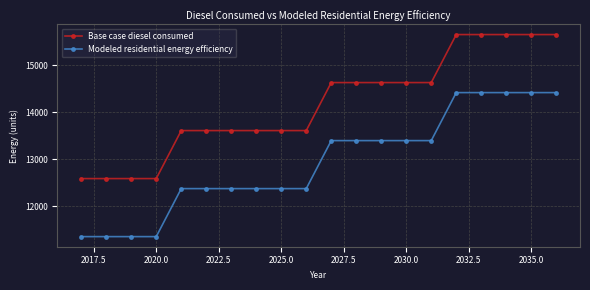

What is the lowest value of the Modeled residential energy efficiency series?

11349.7